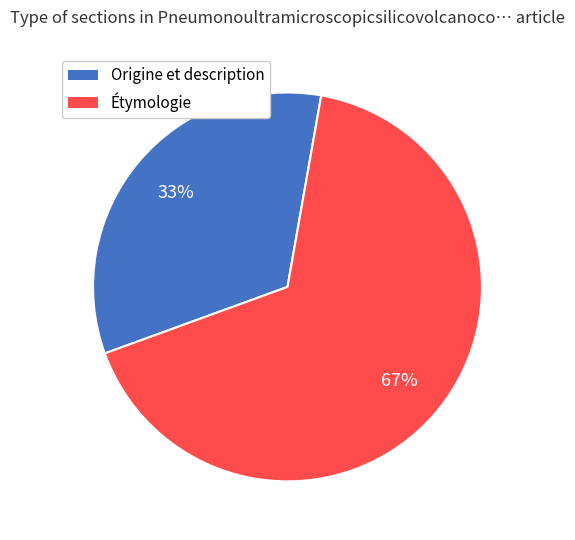

To the nearest percent, what percentage of the pie is Origine et description?

33%